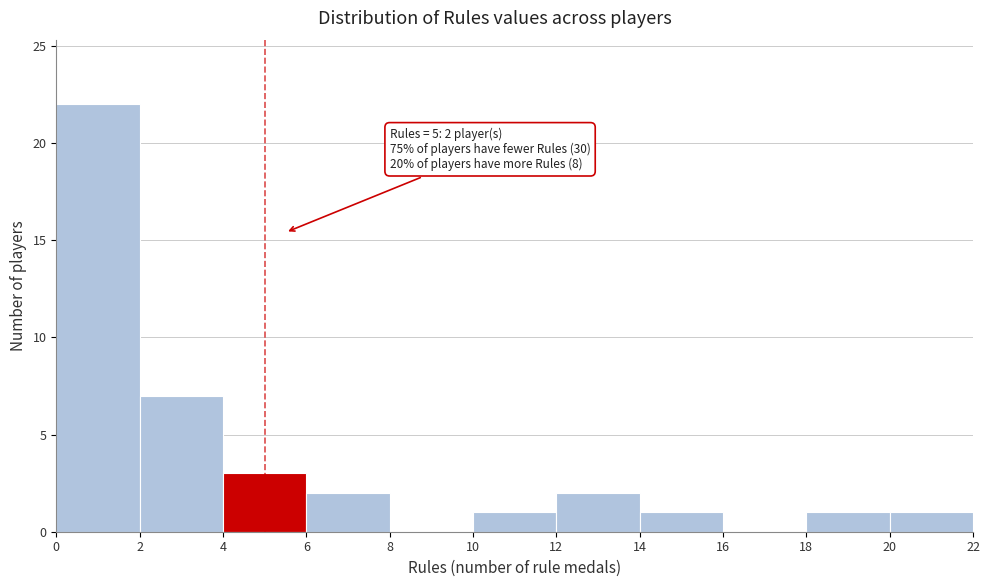

Over which range of the x-axis is the bar tallest?

0 to 2